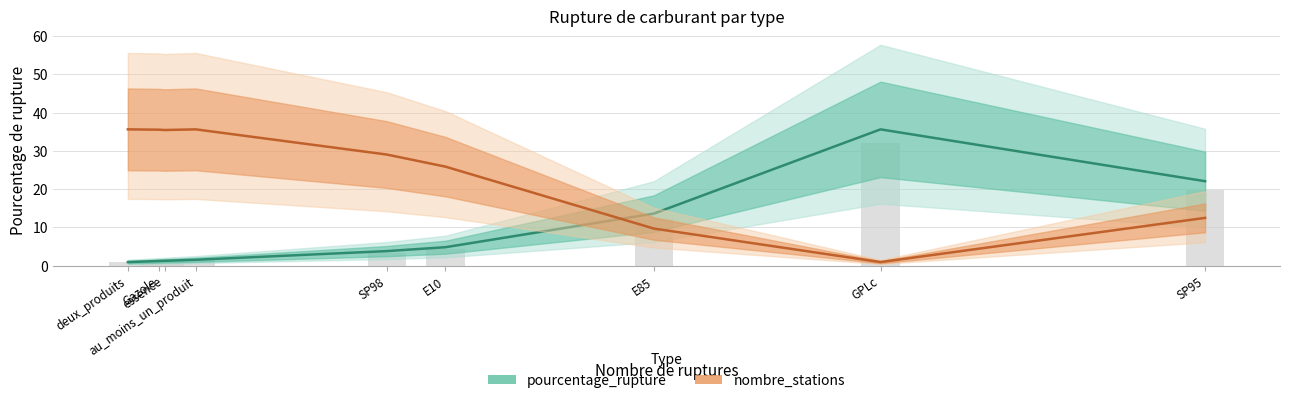

At which category is the sum across all series the highest?

au_moins_un_produit